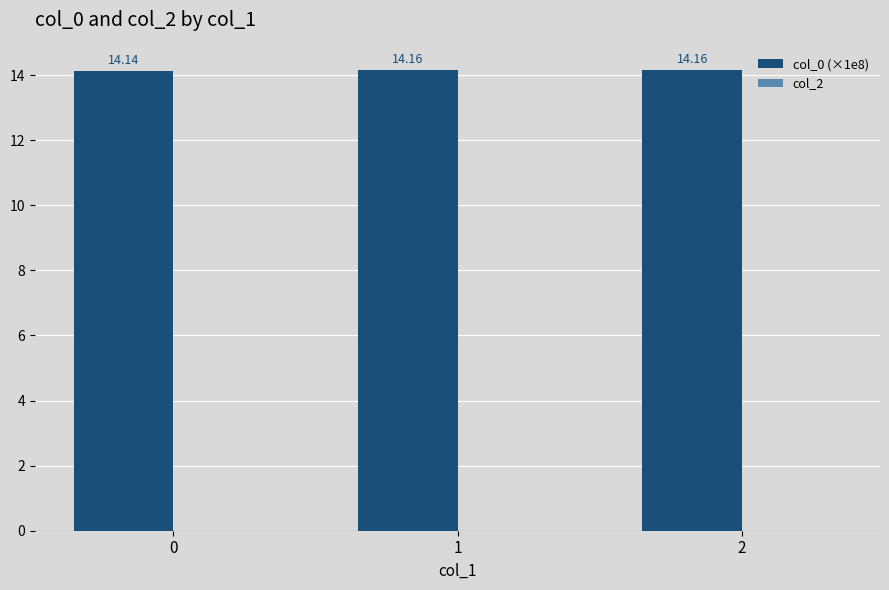

What is the sum of the values at 1 and 2?

28.3